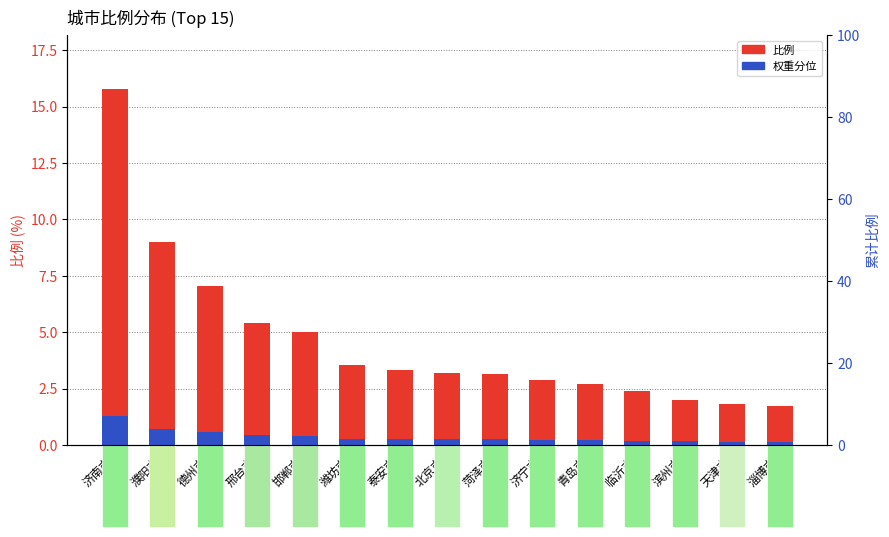

At which category is the sum across all series the highest?

济南市